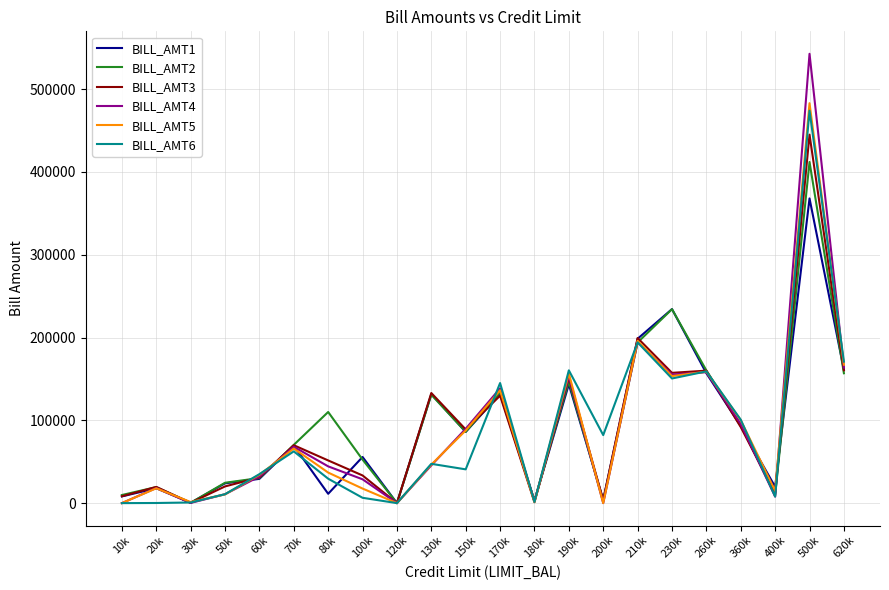

What are all the series names shown in the legend?

BILL_AMT1, BILL_AMT2, BILL_AMT3, BILL_AMT4, BILL_AMT5, BILL_AMT6